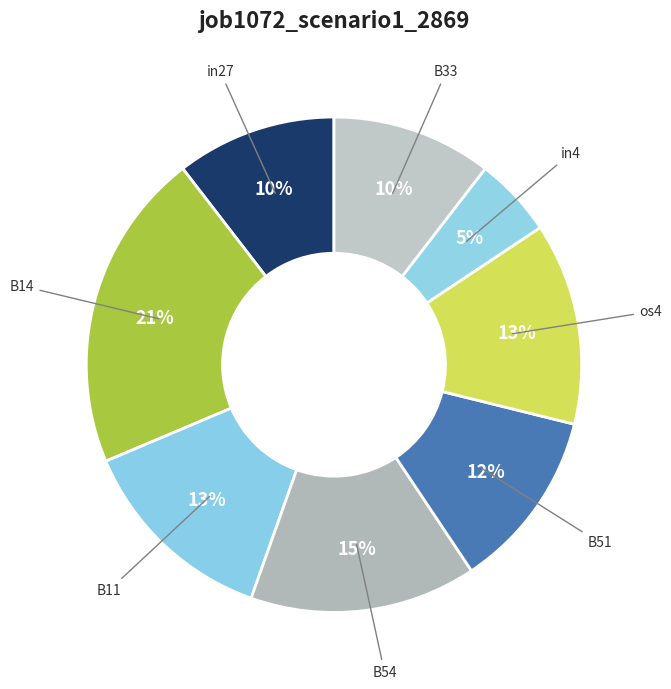

The os4 slice represents 13% of the pie. True or false?

True